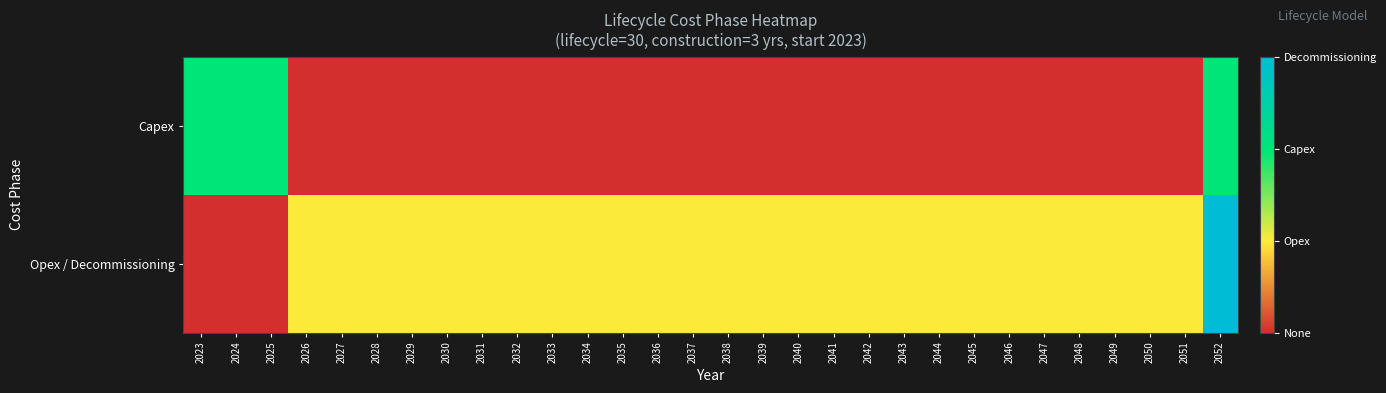

What is the greatest value displayed?

3